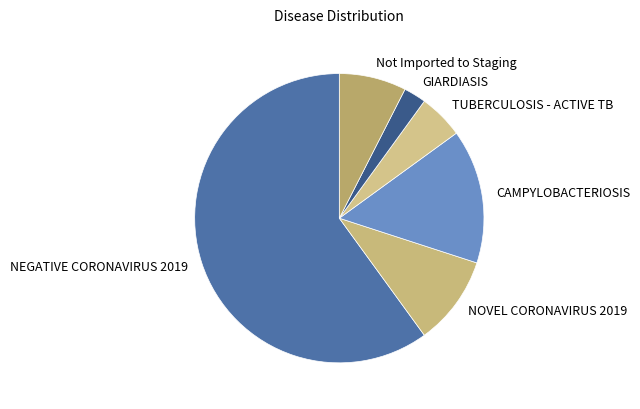

Is it true that NOVEL CORONAVIRUS 2019 is 53% of the pie?

False